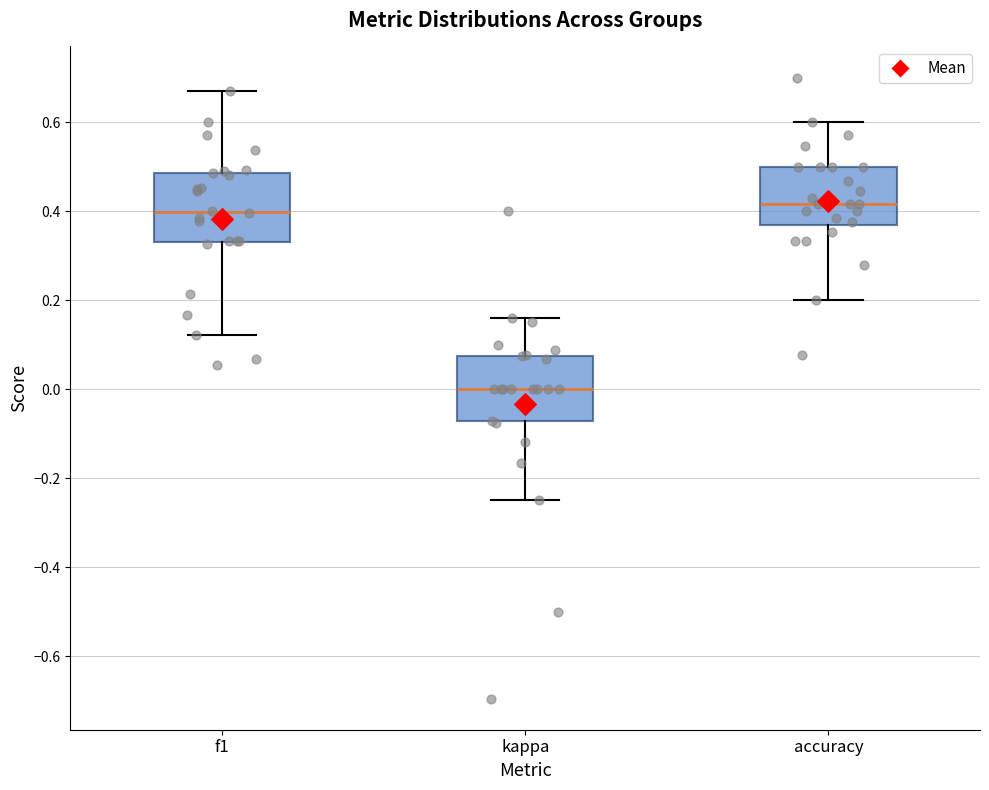

Where is the upper edge of the box for accuracy on the y-axis? The values are not printed on the chart, so give them approximately, as read against the axis.

0.50